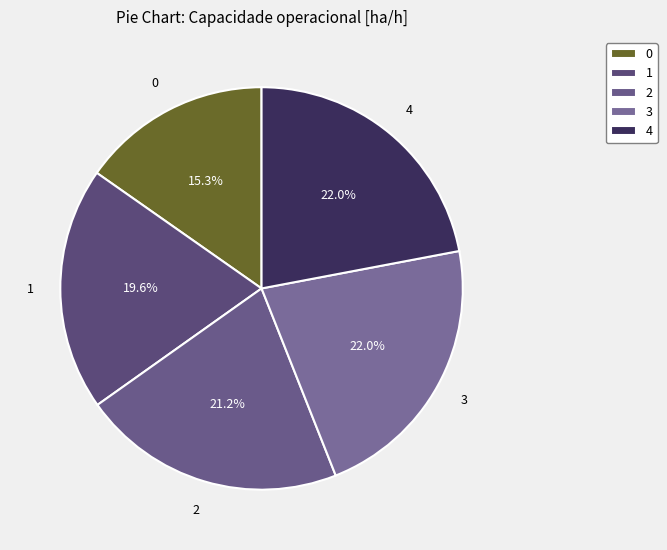

How many slices are in this pie chart?

5